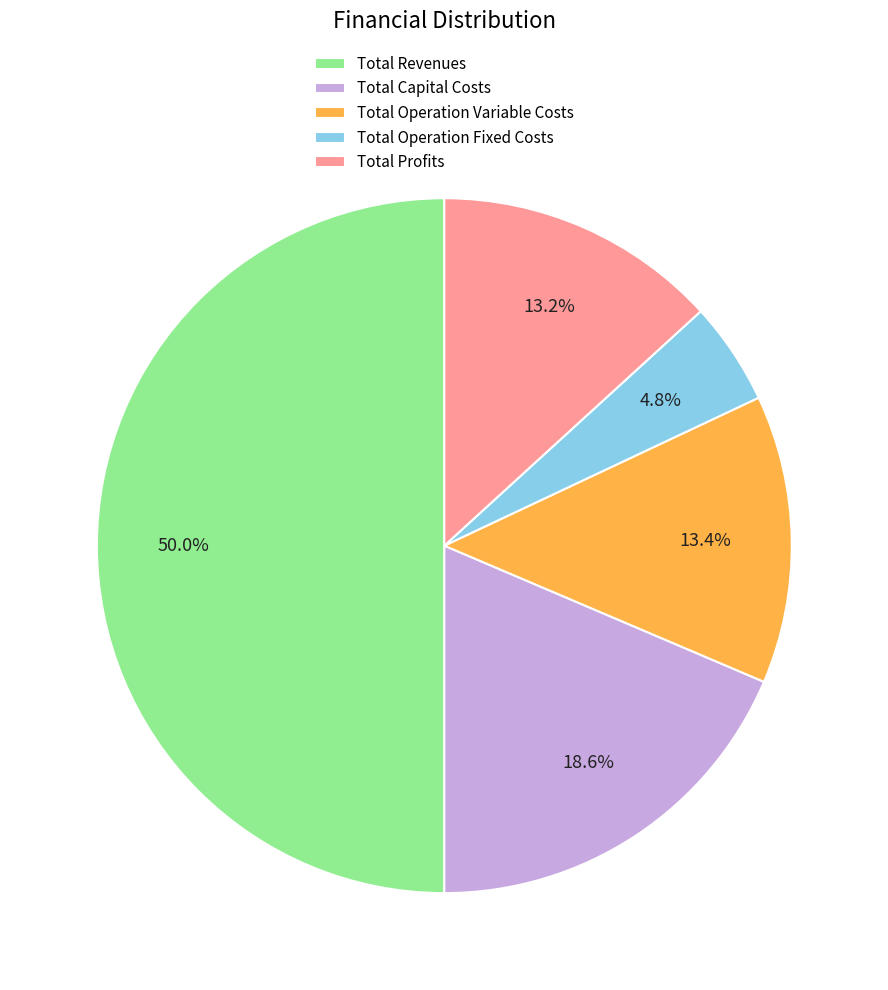

How many slices are in this pie chart?

5